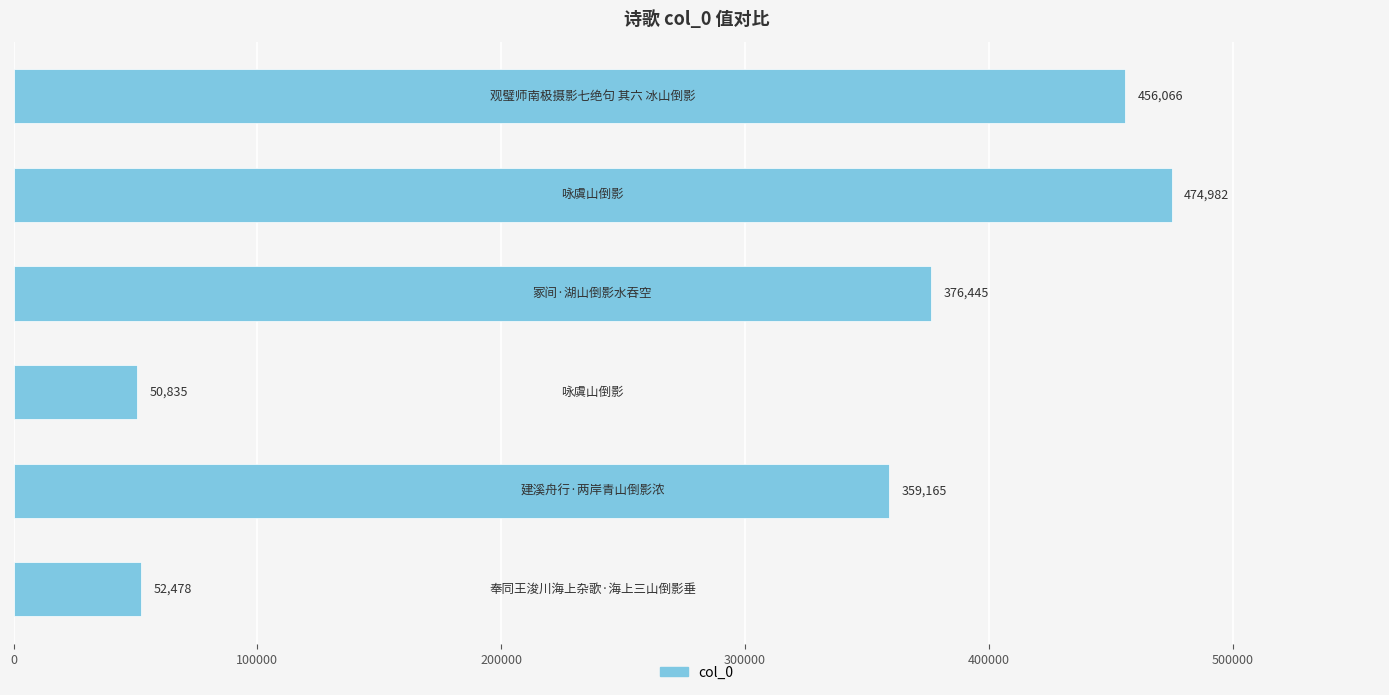

What is the average value?

294995